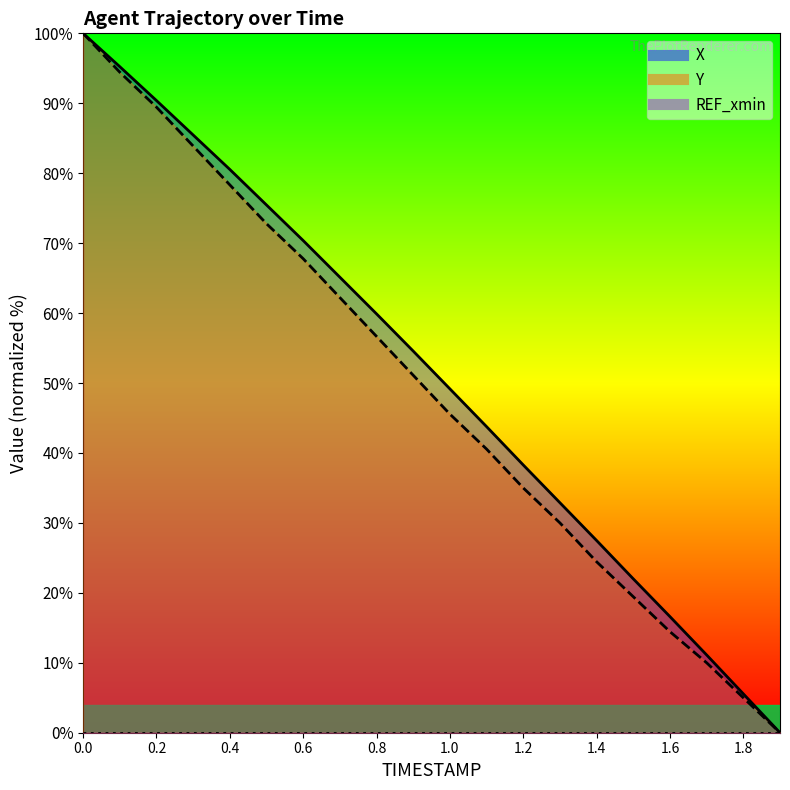

True or false: Y and X cross at least once.

False